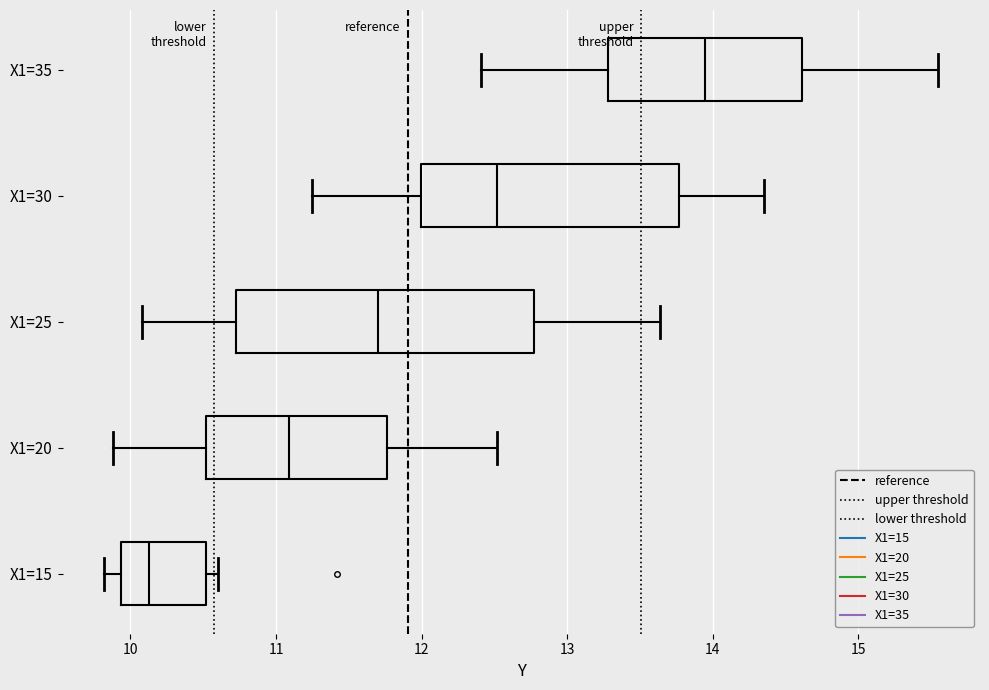

Where does the left whisker of the box for X1=15 end on the x-axis? The values are not printed on the chart, so give them approximately, as read against the axis.

9.8